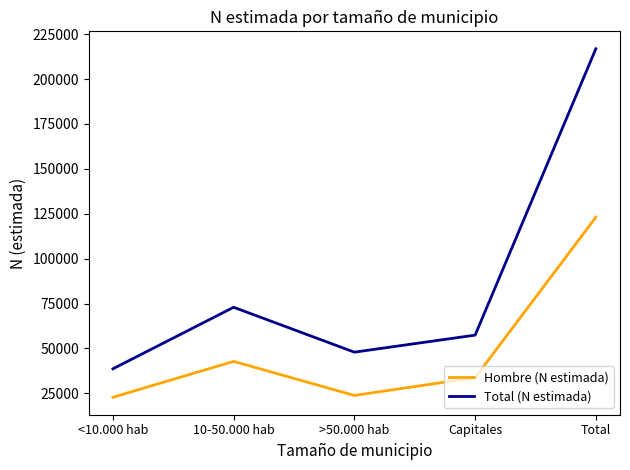

Rank the series by their maximum value, from highest to lowest.

Total (N estimada), Hombre (N estimada)